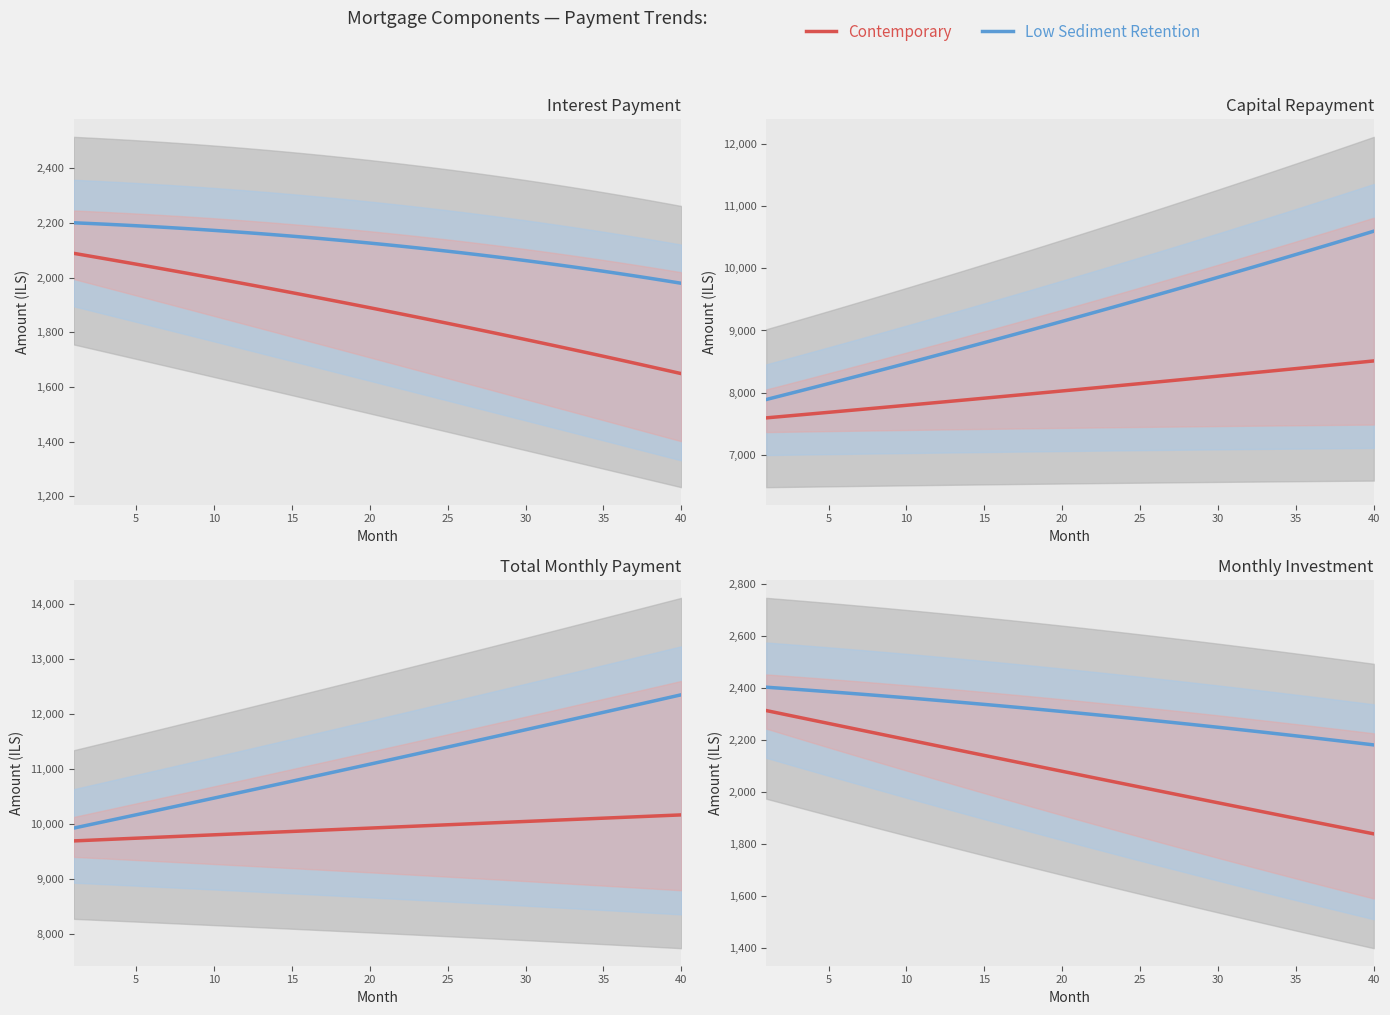

Is this an area chart (filled region under the line)?

No